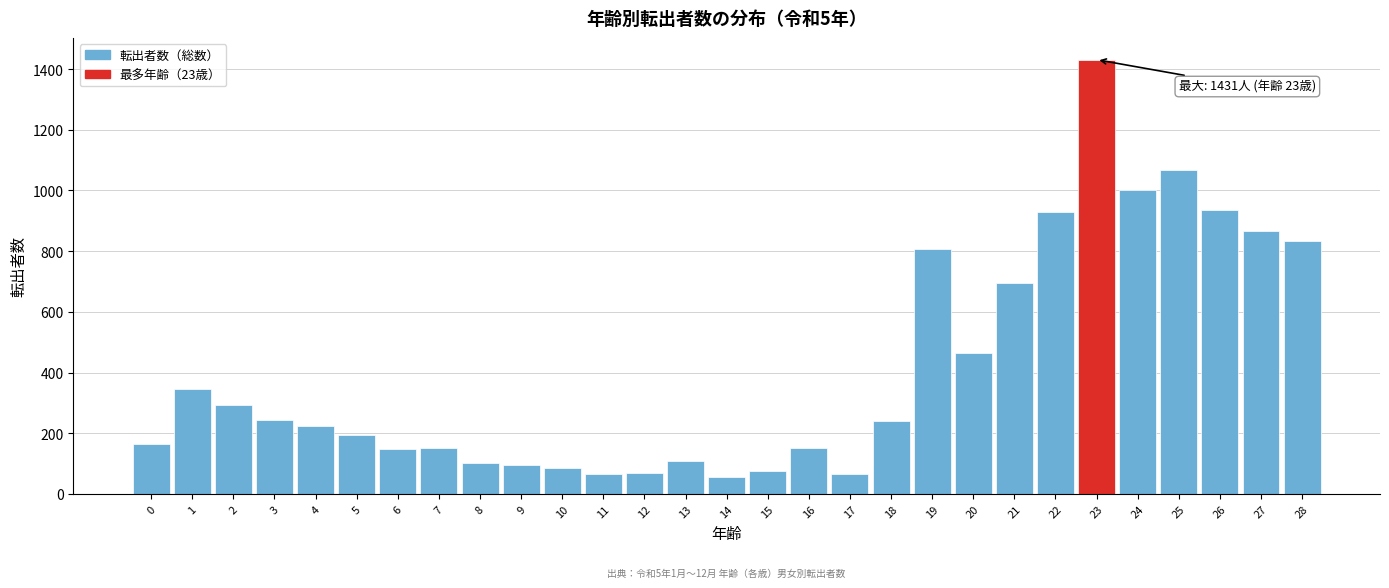

What is the ratio of the value at 18 to the value at 12?

3.5